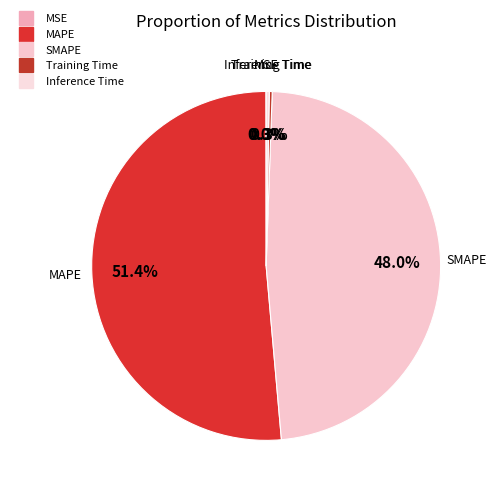

Is there a majority slice in this chart?

Yes